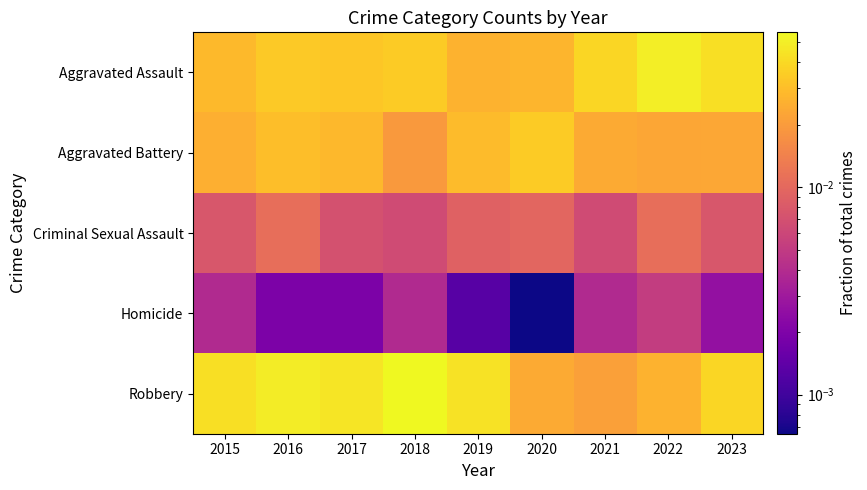

Which category has the lowest value across all series?

2020